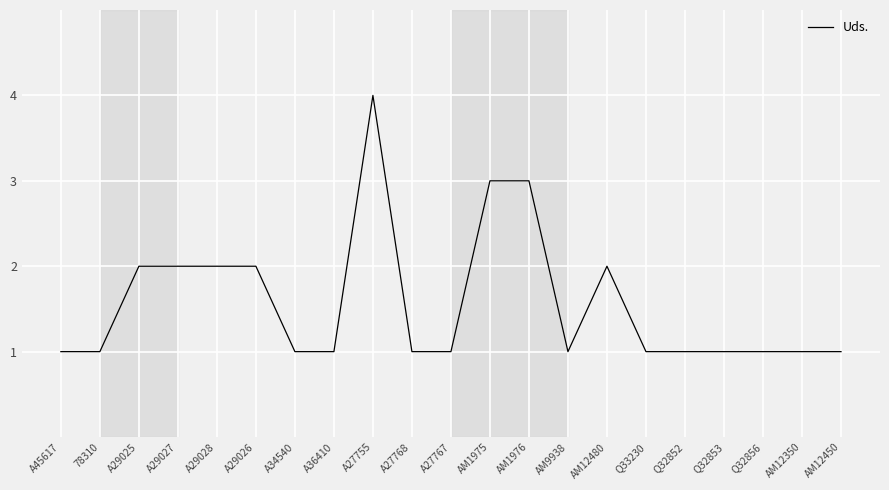

Reading left to right, list all the values displayed in this chart.

1	1	2	2	2	2	1	1	4	1	1	3	3	1	2	1	1	1	1	1	1